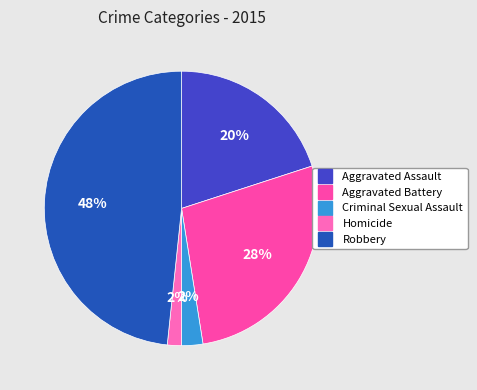

What percentage is the Homicide slice, to the nearest percent?

2%